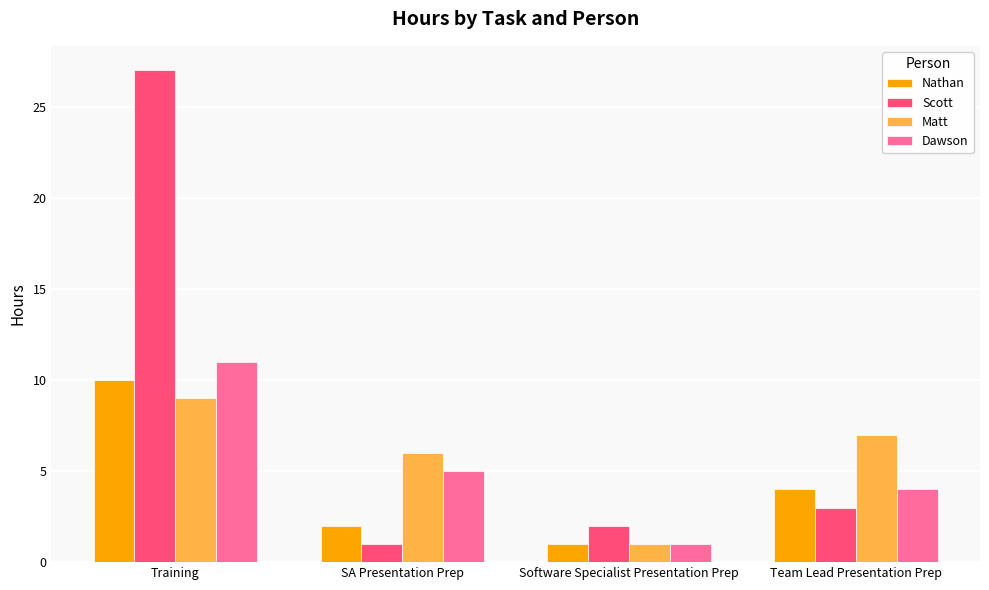

At which label does Dawson reach its minimum?

Software Specialist Presentation Prep